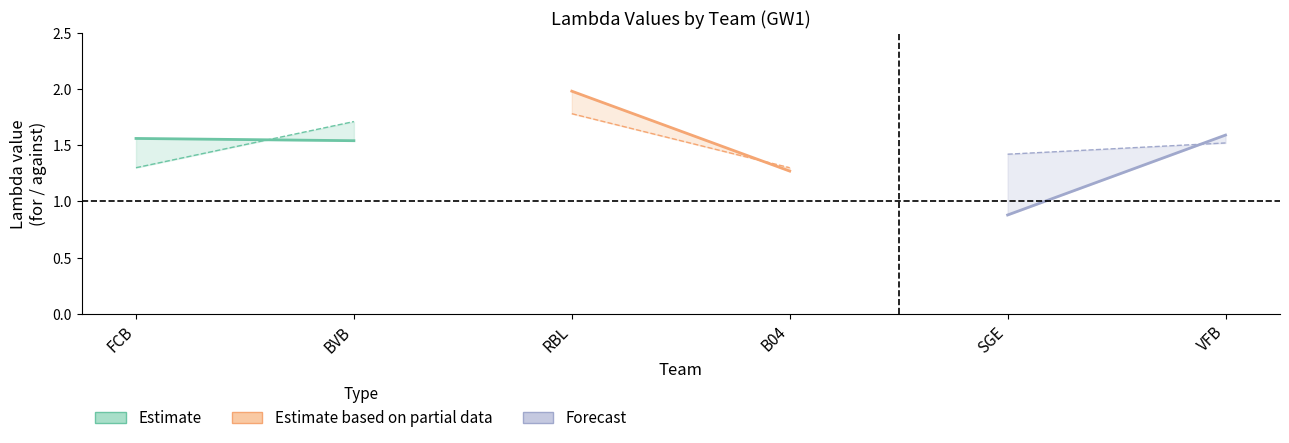

What is the sum of all lambda_for (Forecast) values?

2.5